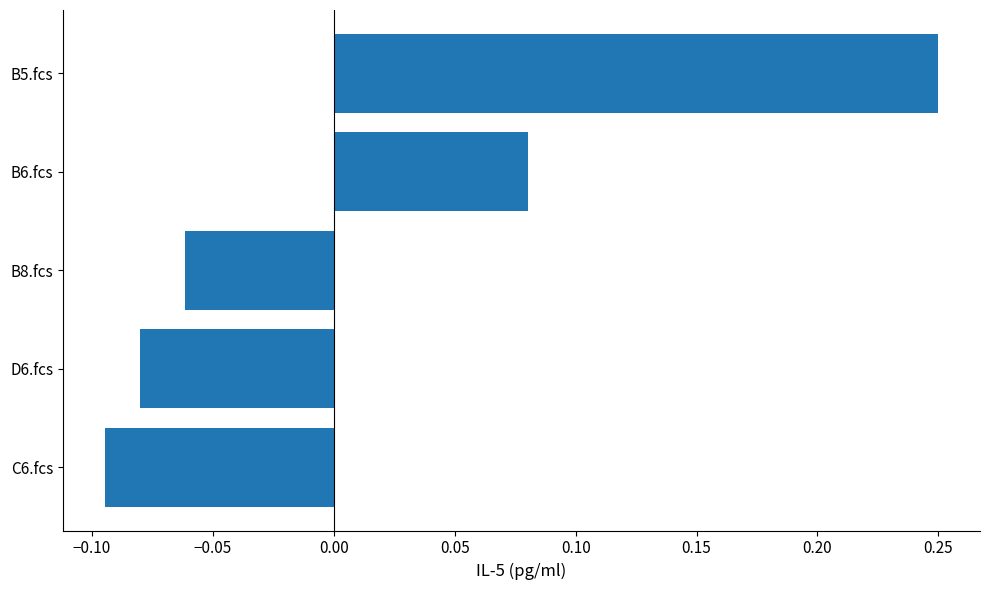

Rank the categories by value from highest to lowest.

B5.fcs, B6.fcs, B8.fcs, D6.fcs, C6.fcs